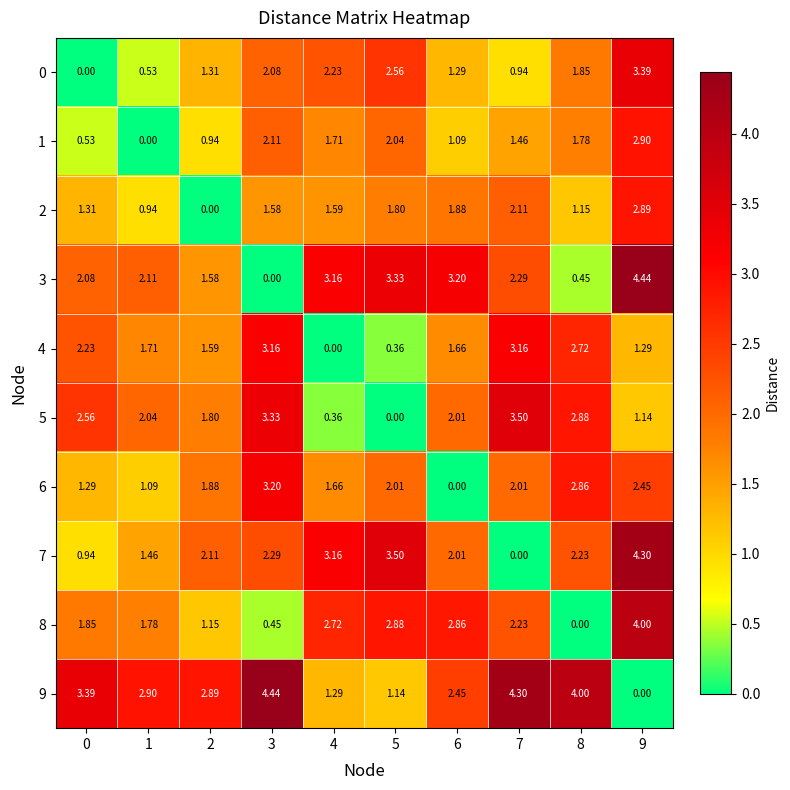

The 9 series shows 7.5 at 3. True or false?

False